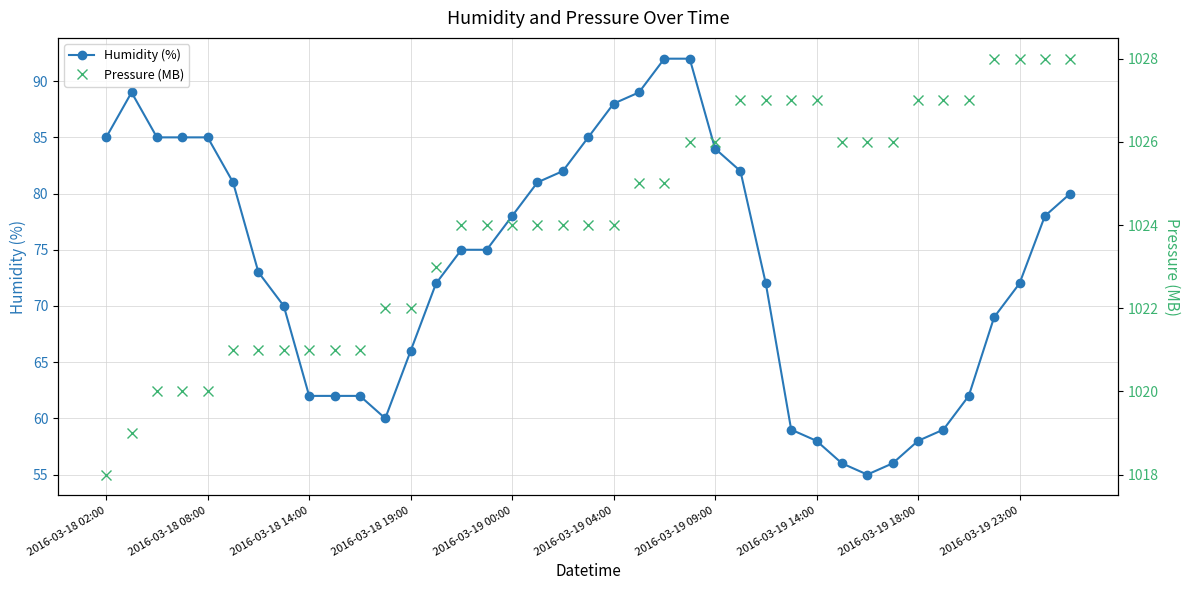

What is the smallest value displayed?

55